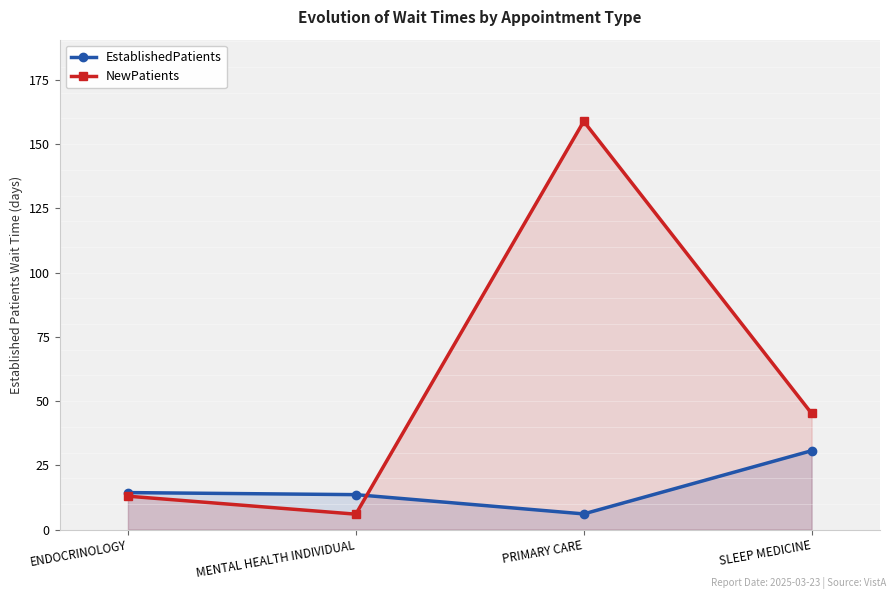

What position from the left is PRIMARY CARE?

3